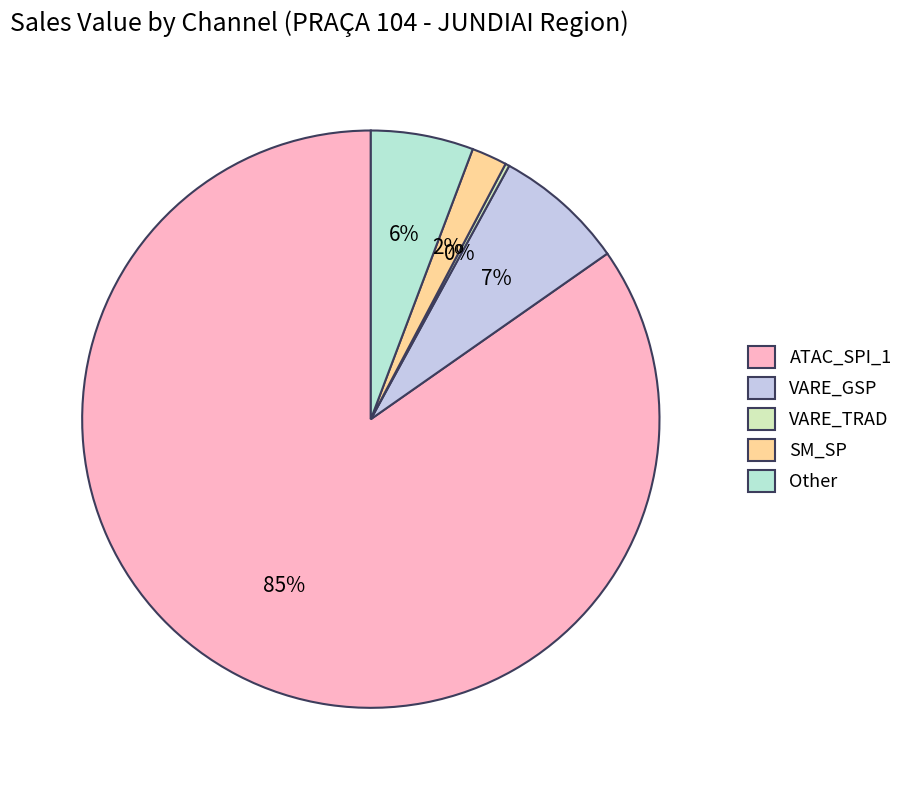

Between VARE_GSP and SM_SP, which is larger?

VARE_GSP